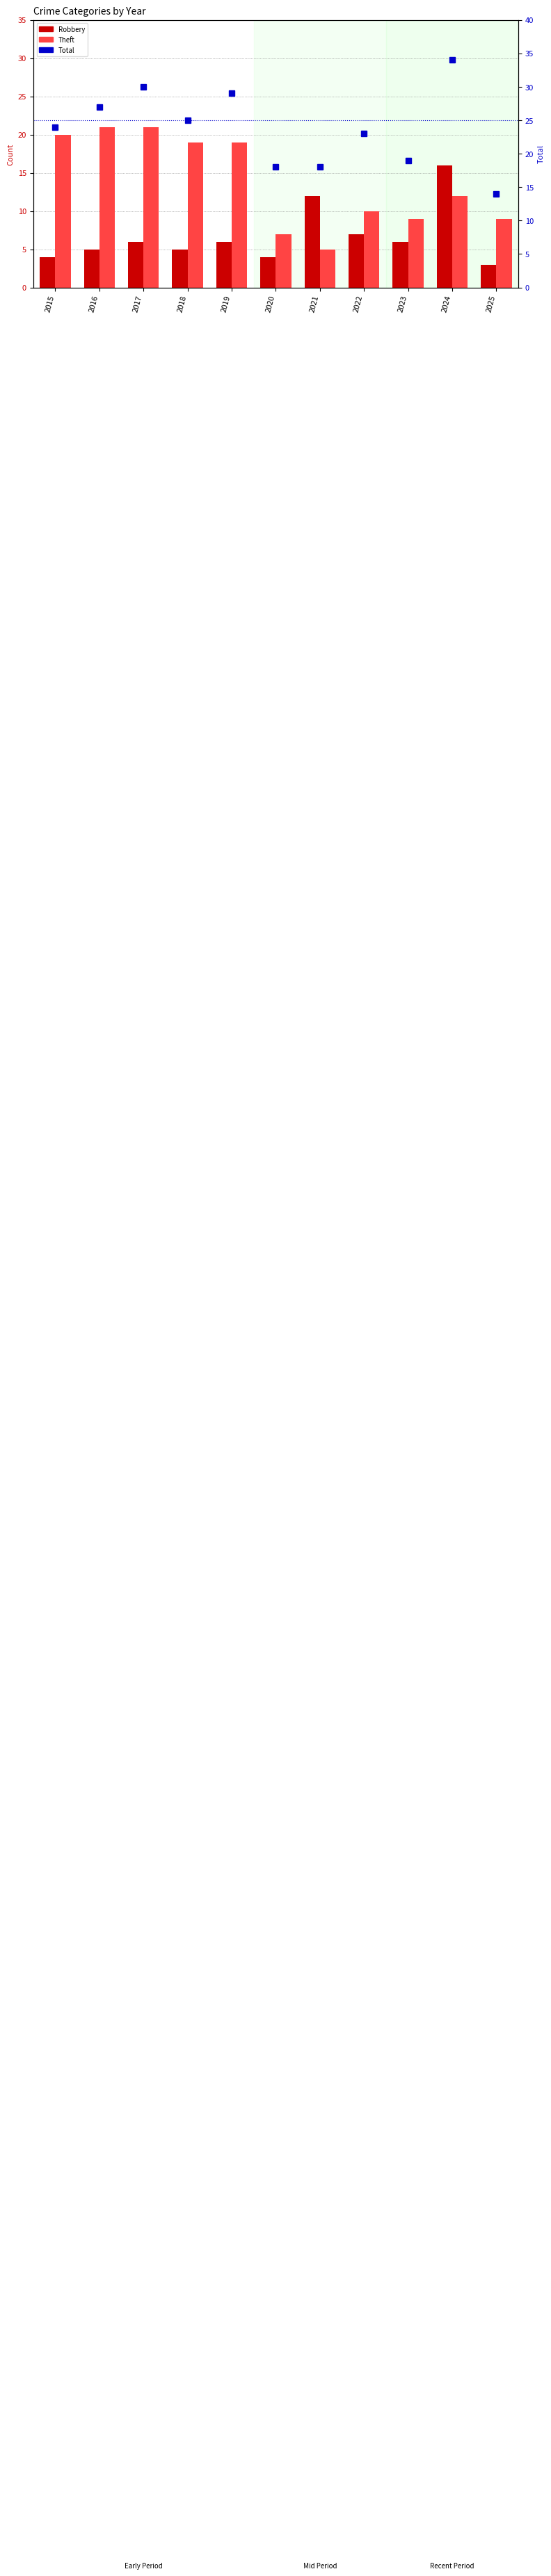

At how many categories does at least one series exceed 17?

10